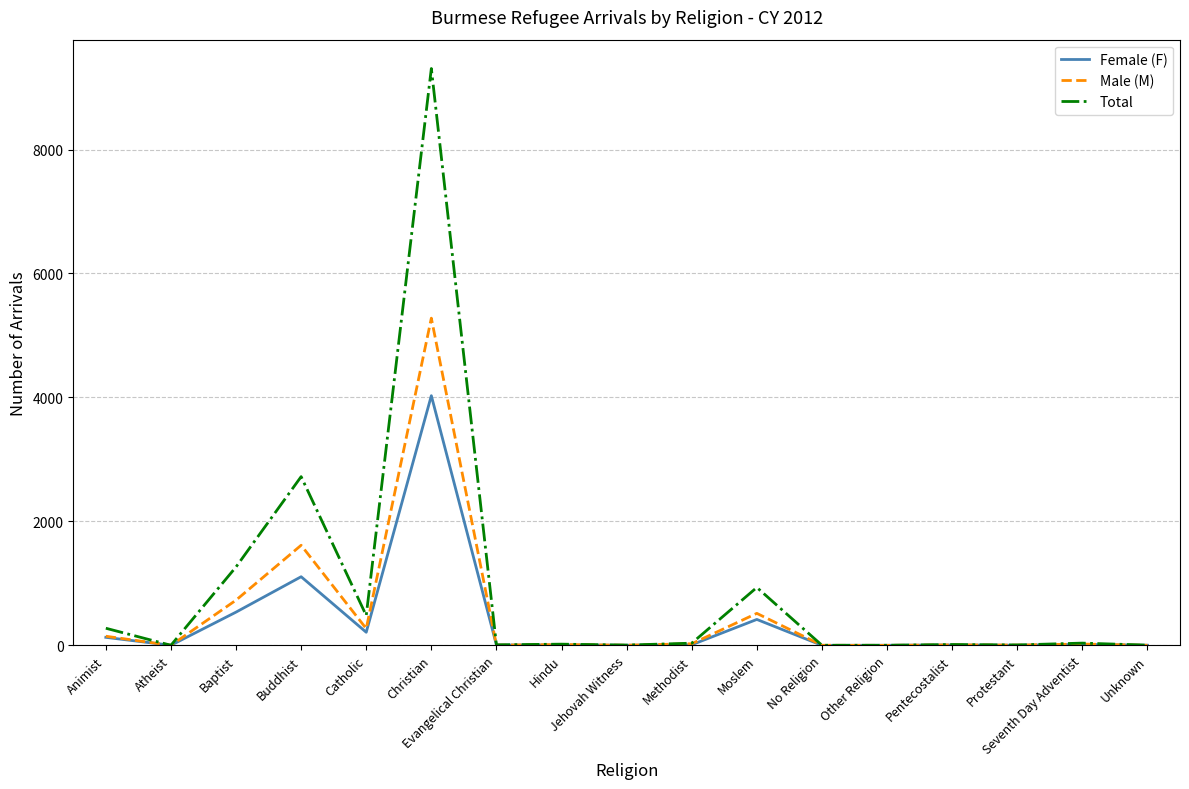

Which series changed the most between Atheist and Christian?

Total